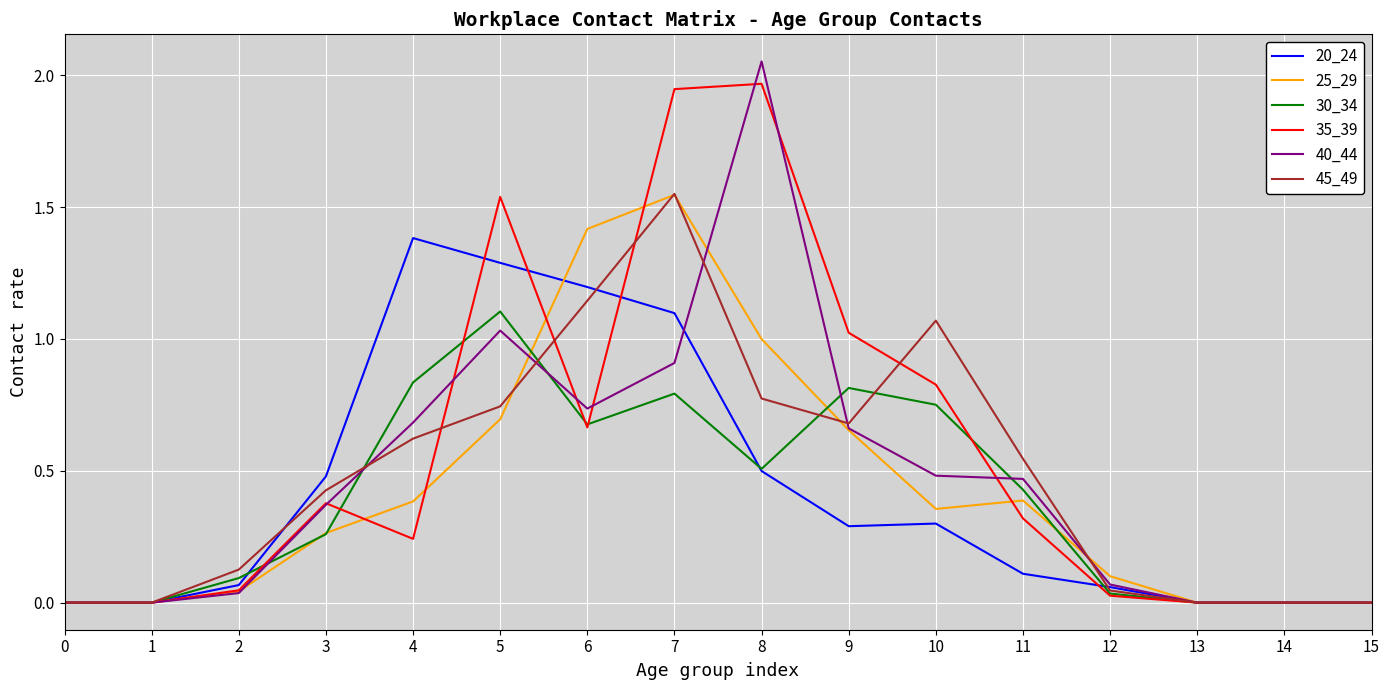

True or false: 25_29 has a value of 0.0 at 2.

True